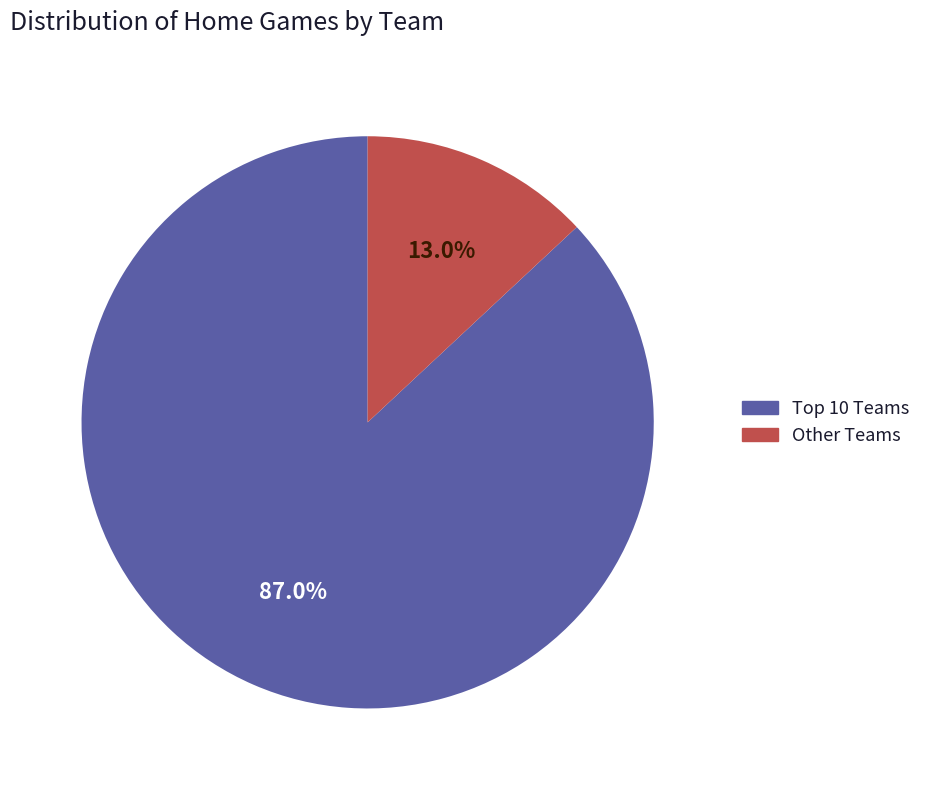

Does any single category account for the majority?

Yes